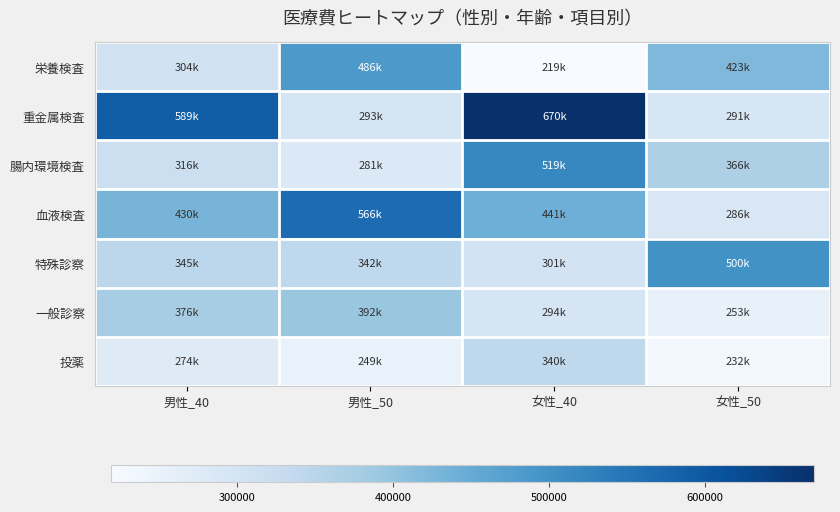

What is the total value across all series at 男性_40?

2636830